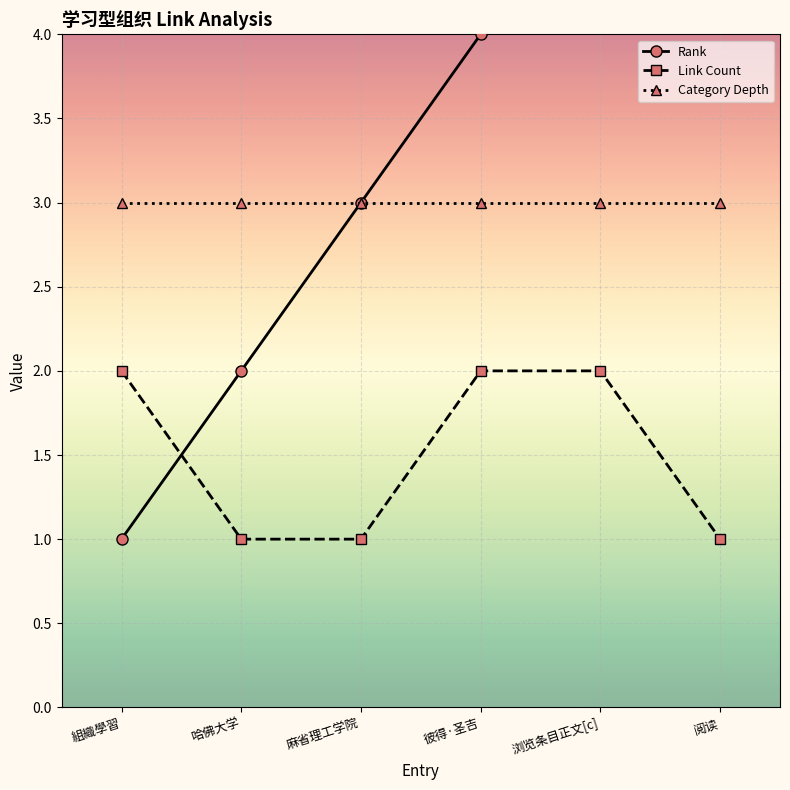

True or false: Category Depth has a value of 5 at 阅读.

False